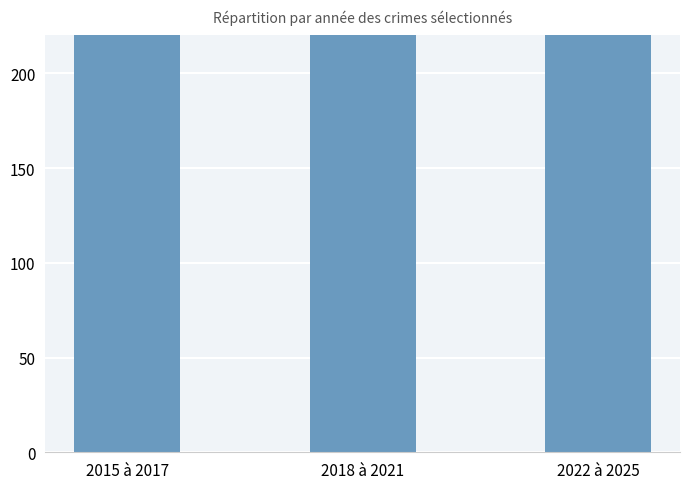

Reading left to right, transcribe all the data shown in this chart.

2015 à 2017=274	2018 à 2021=557	2022 à 2025=300